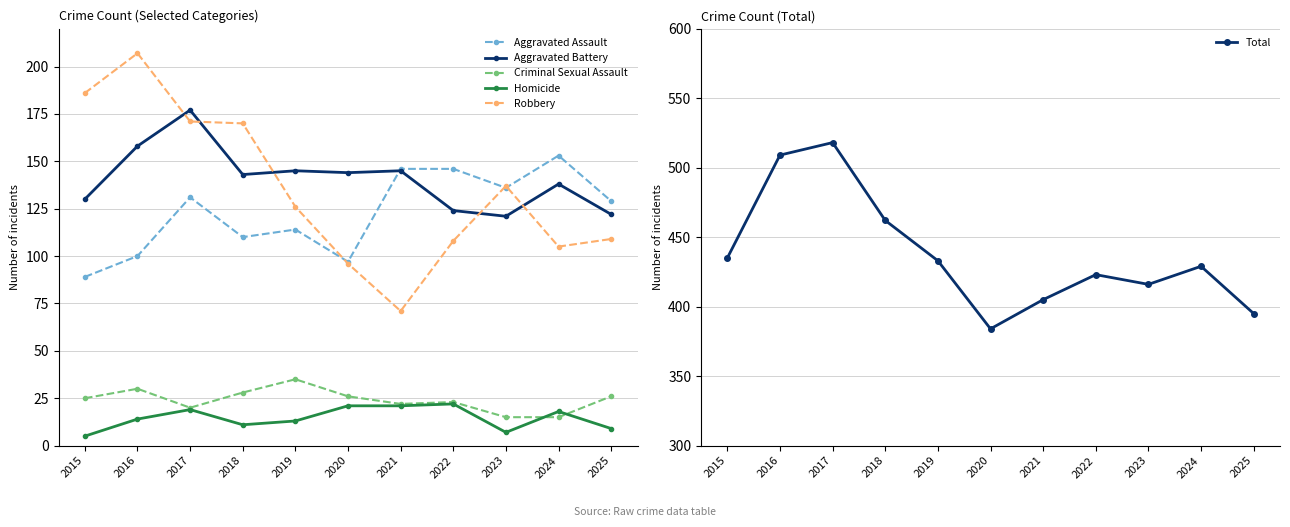

How many data points in Aggravated Assault are above 129?

5